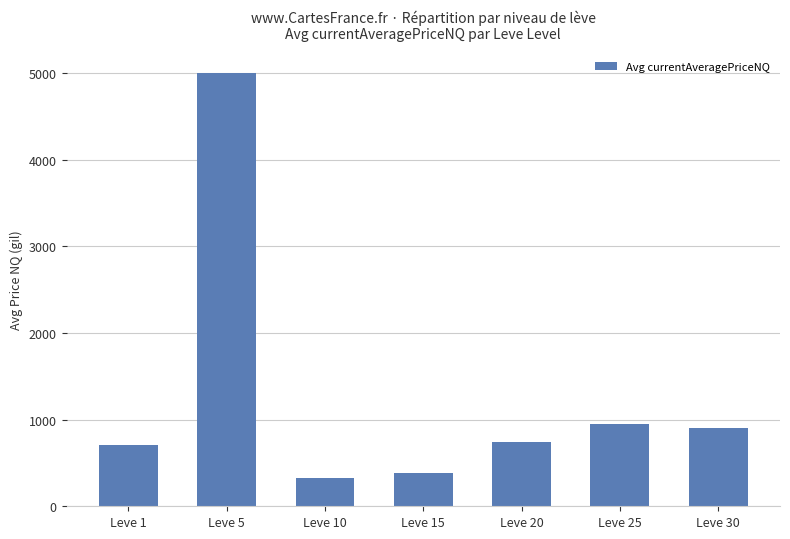

Which category has the lowest value across all series?

Leve 10